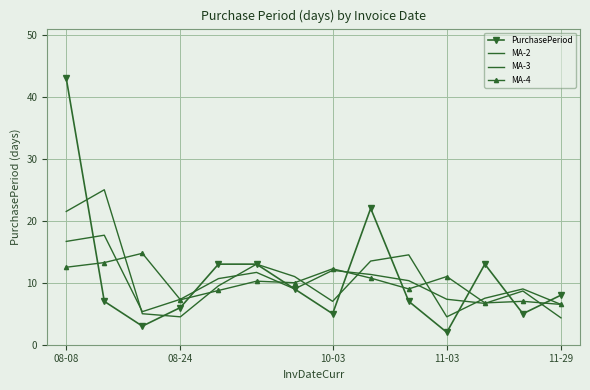

What is the value of the PurchasePeriod point at the 11th from the left?

2.0